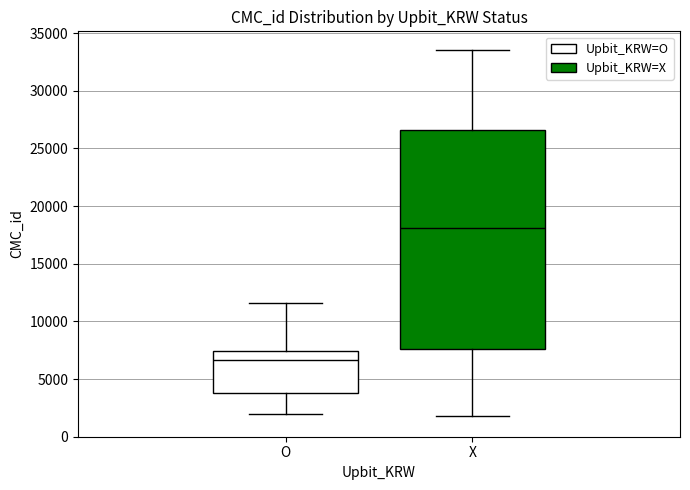

Reading left to right, read every box against the y-axis: the position of its median line, the range the box covers, and the ends of its whiskers. The values are not printed on the chart, so give them approximately, as read against the axis.

O: median 6500, box 4000 to 7500, whiskers 2000 to 11500
X: median 18000, box 7500 to 26500, whiskers 2000 to 33500